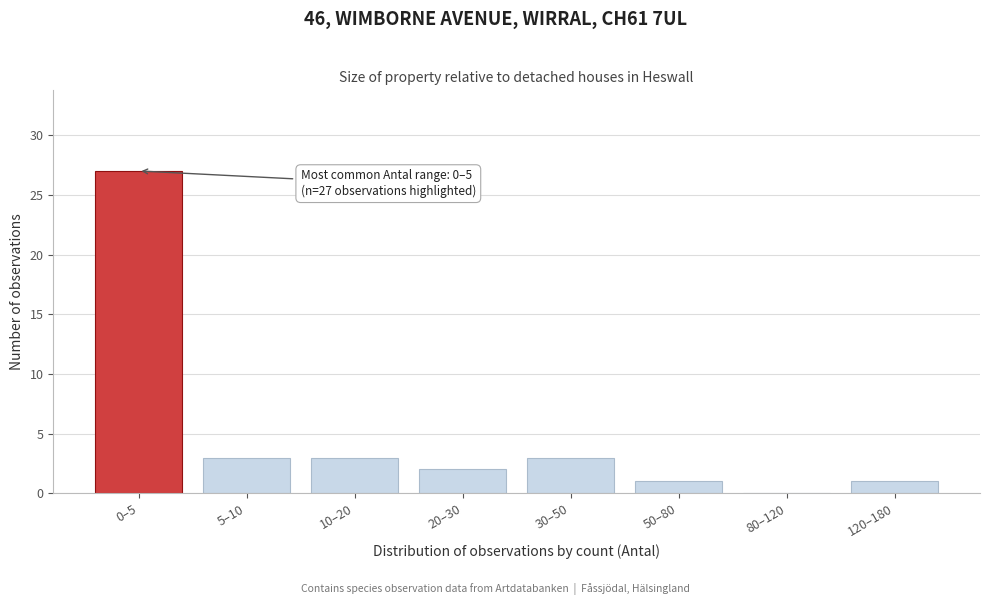

Reading right to left, transcribe all the data shown in this chart.

120–180=1	80–120=0	50–80=1	30–50=3	20–30=2	10–20=3	5–10=3	0–5=27